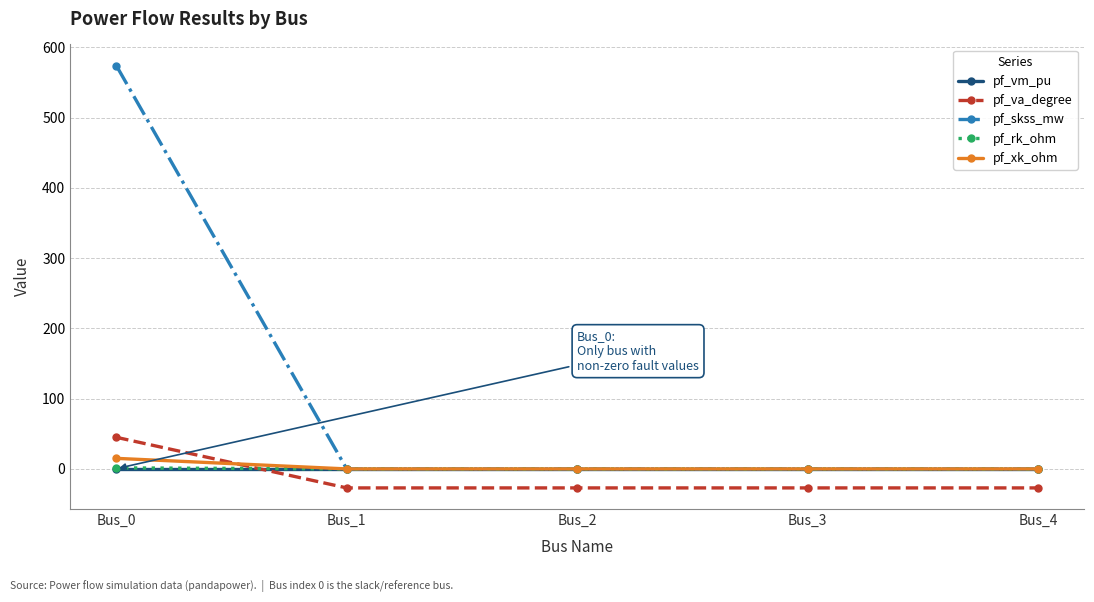

What is the maximum value for pf_skss_mw?

574.0